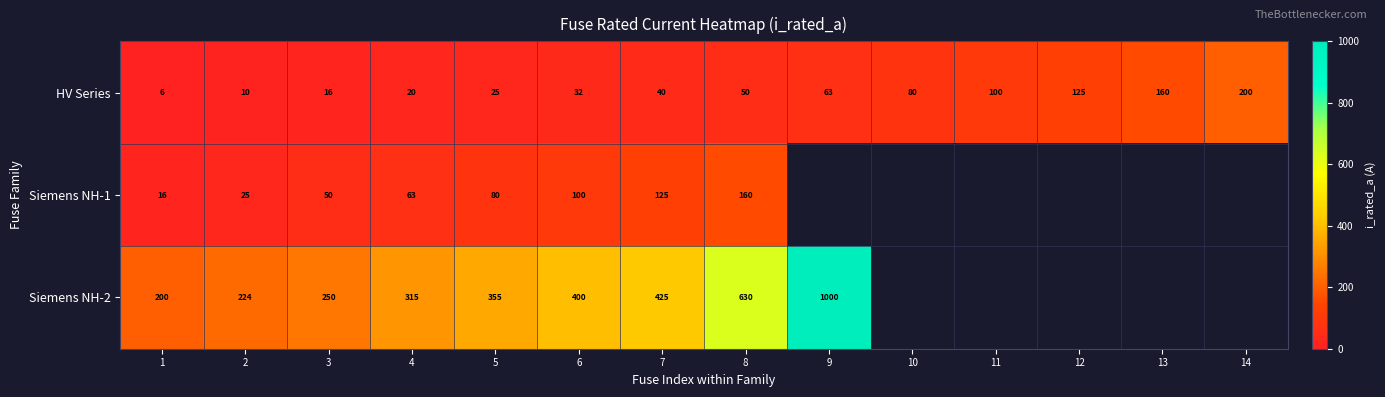

What is the total value across all series at 1?

222.0